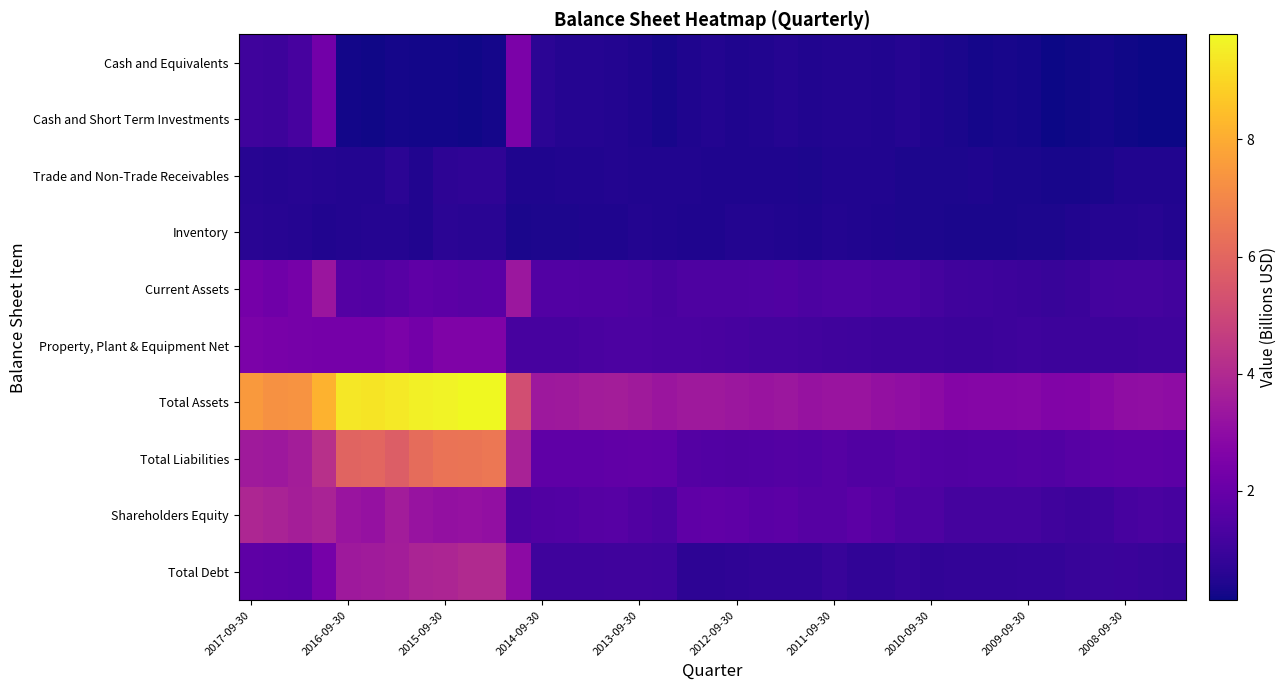

What is the minimum value shown in the chart?

0.1